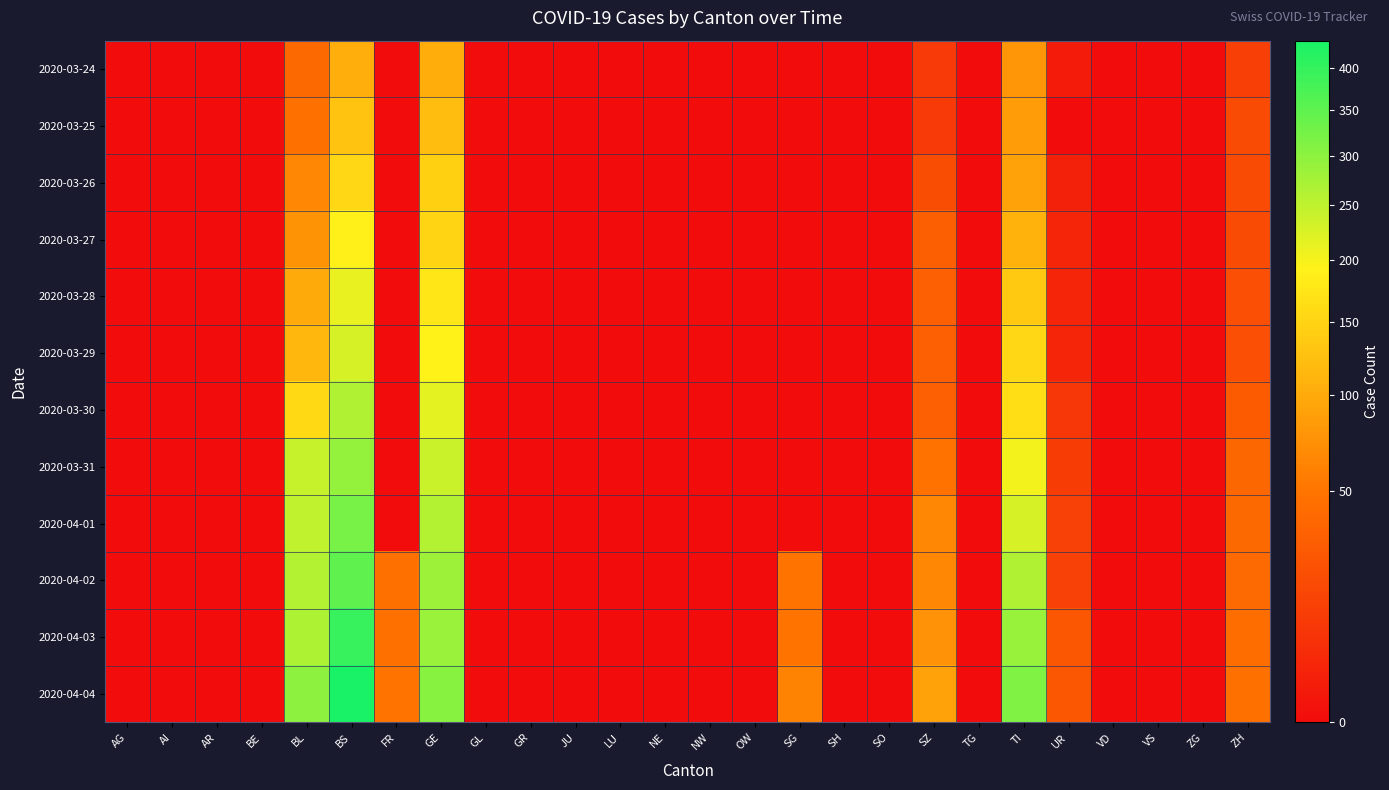

At how many categories does at least one series exceed 186?

4